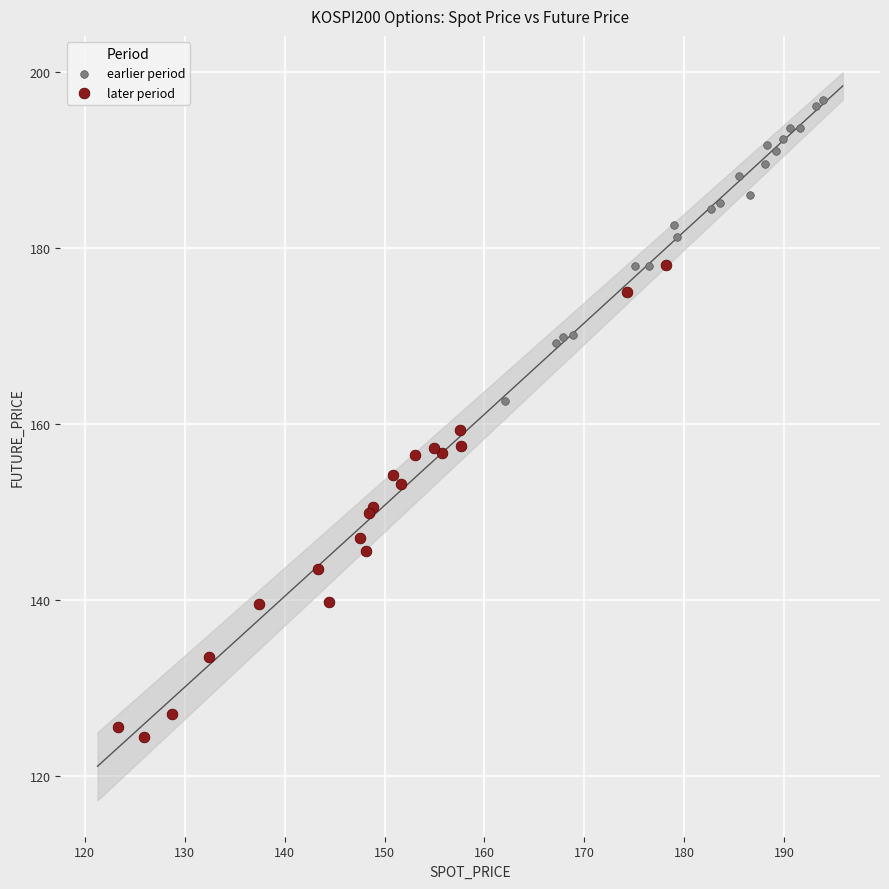

Which series reaches the maximum Y coordinate?

earlier period